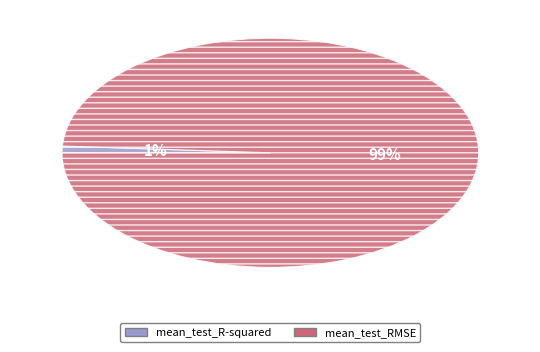

How many segments does this pie chart have?

2